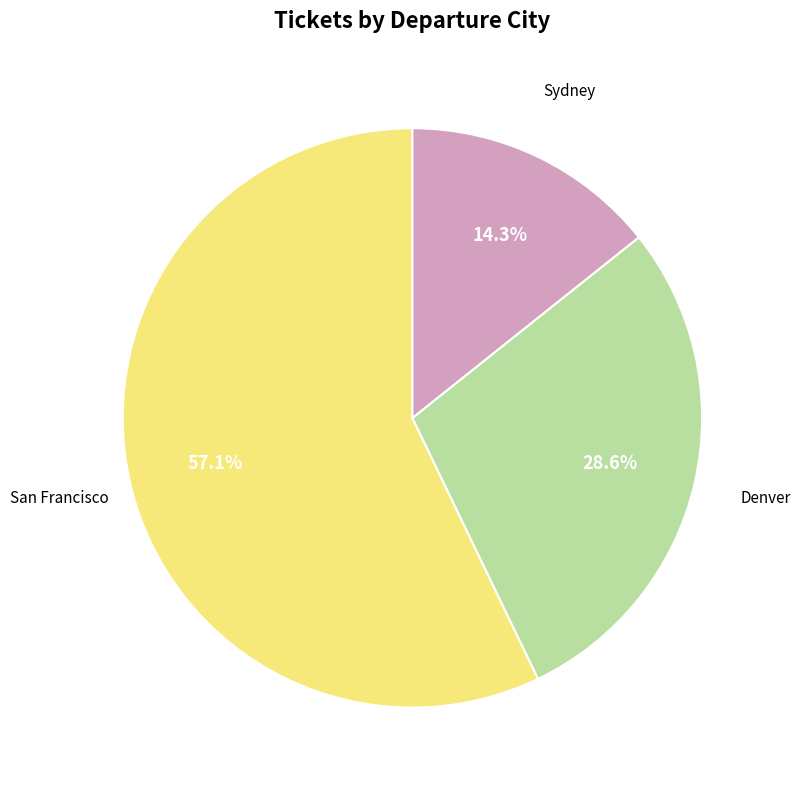

How many segments does this pie chart have?

3